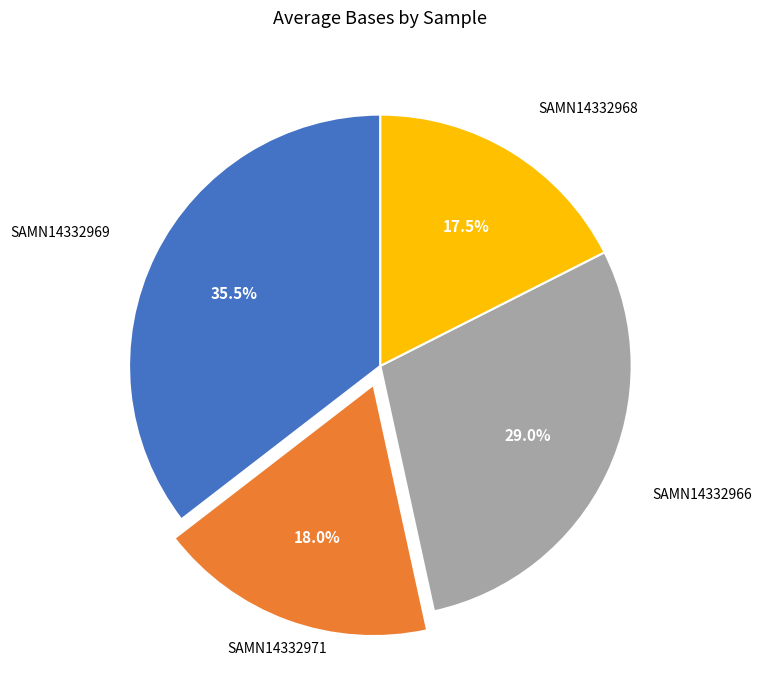

Is there a majority slice in this chart?

No